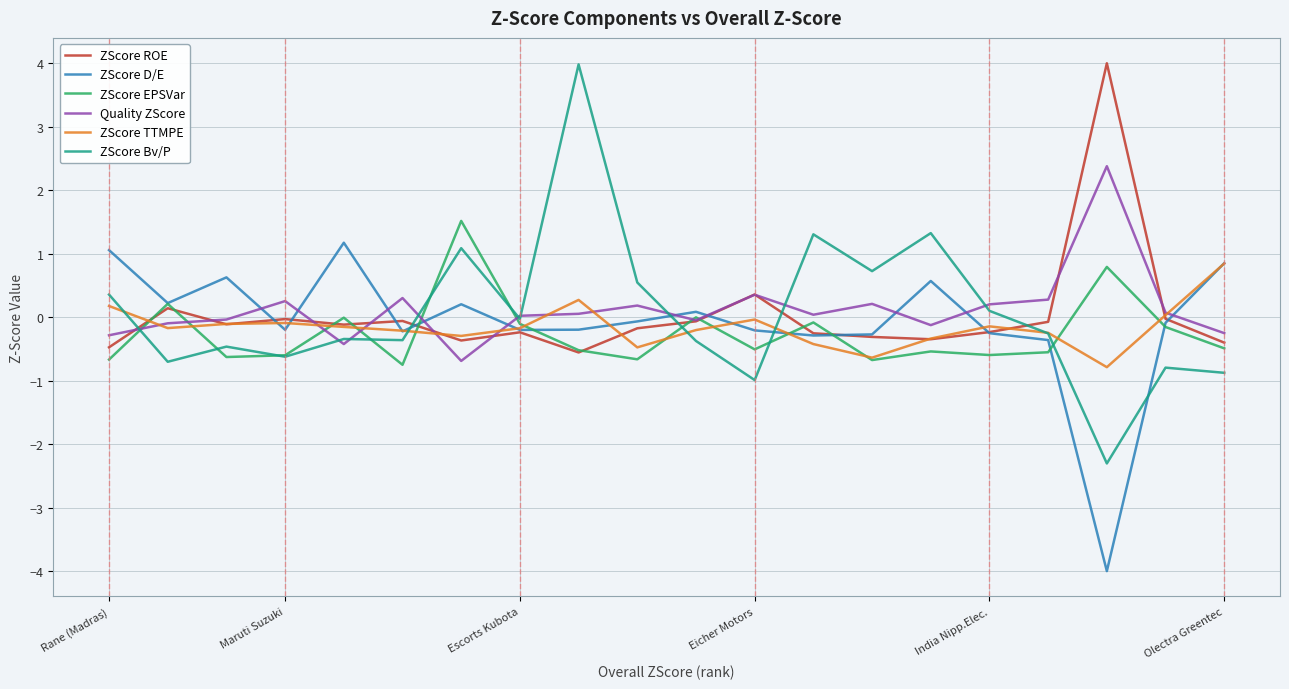

How many intersections are there between ZScore Bv/P and ZScore ROE?

5